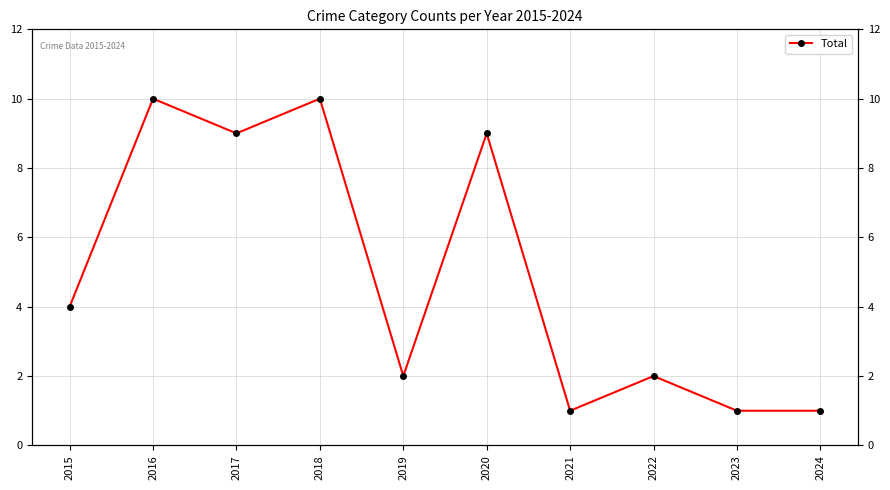

At which category does the data reach its first local peak?

2016